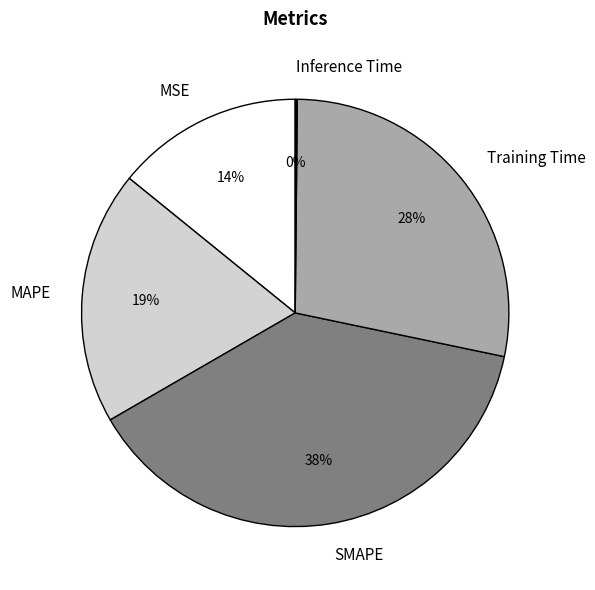

Is there any slice that represents more than half of the pie?

No